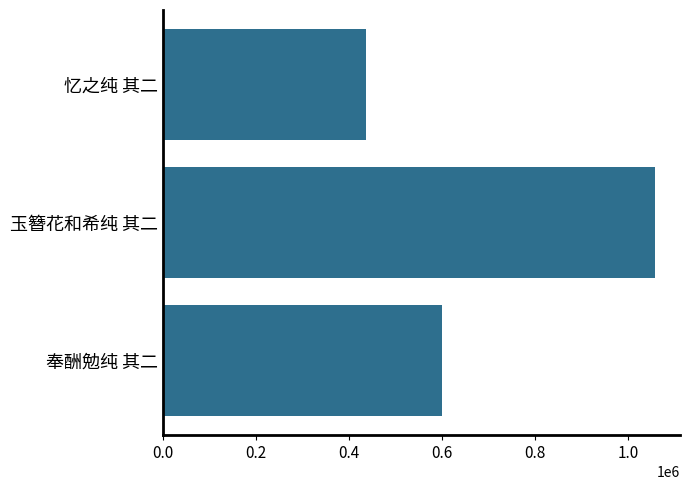

What is the change in value from 玉簪花和希纯 其二 to 忆之纯 其二?

-621216